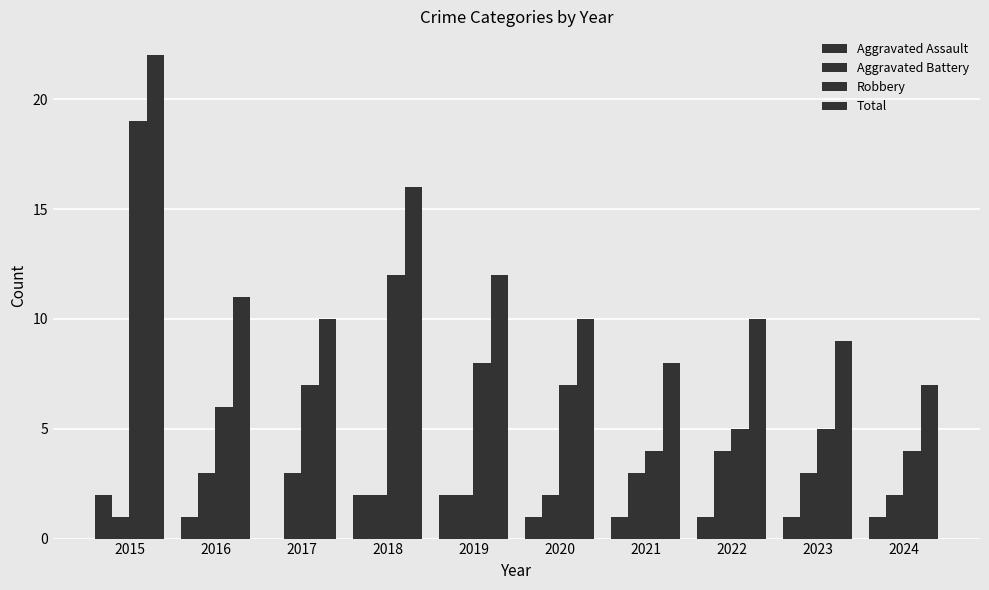

Count the number of categories in the chart.

10